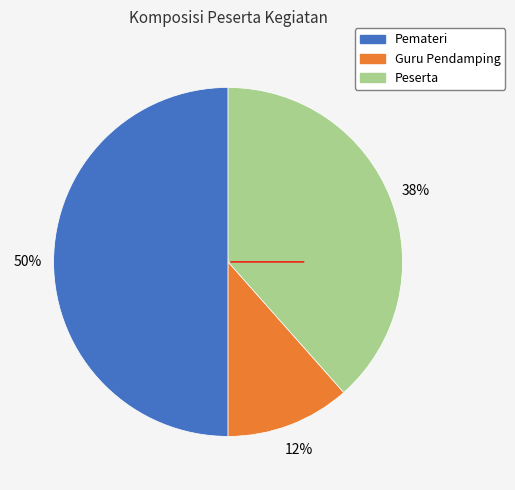

Which slice is the largest?

Pemateri